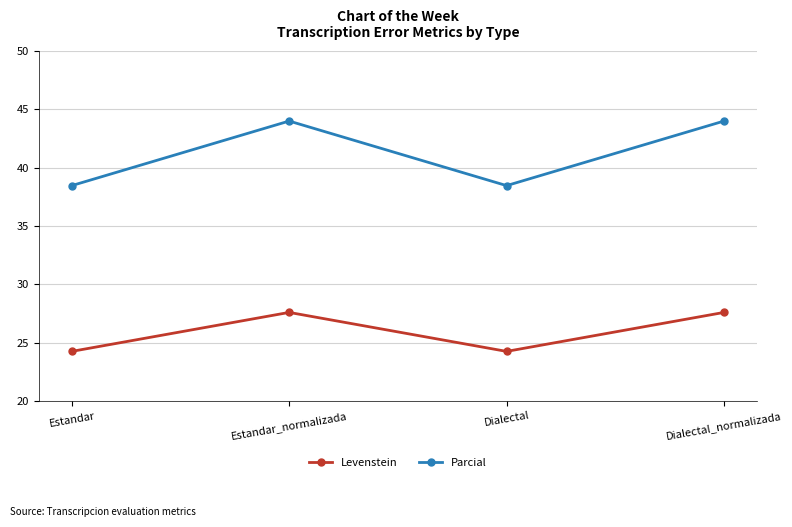

Which series has the largest total across all categories?

Parcial